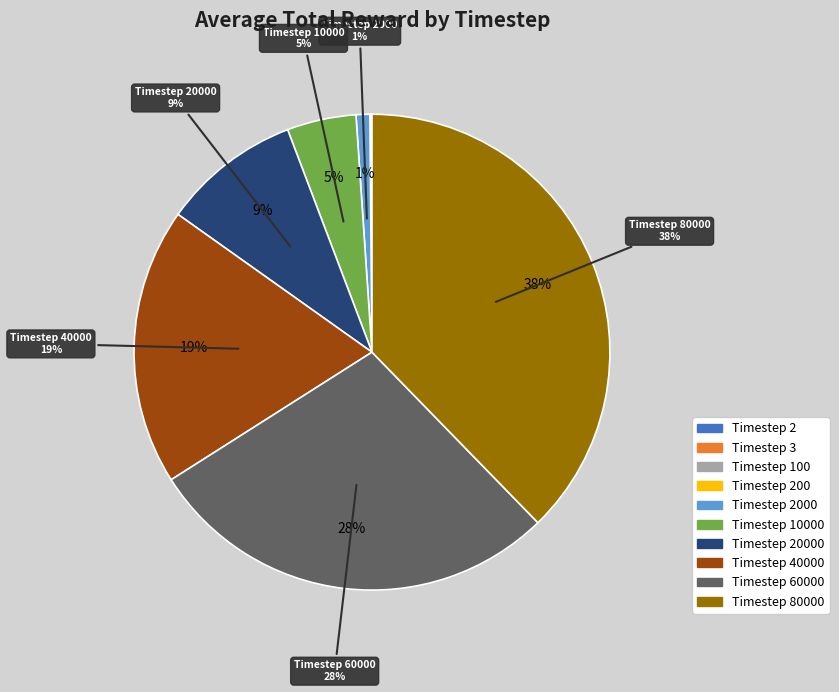

Rank the categories by value from lowest to highest.

2, 3, 100, 200, 2000, 10000, 20000, 40000, 60000, 80000